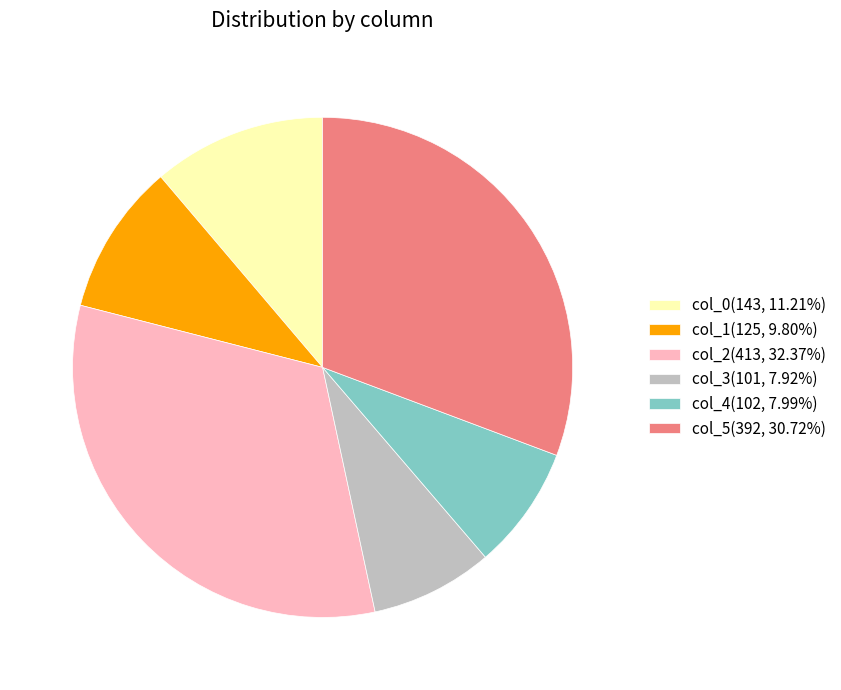

True or false: col_3 accounts for 8% of the total.

True